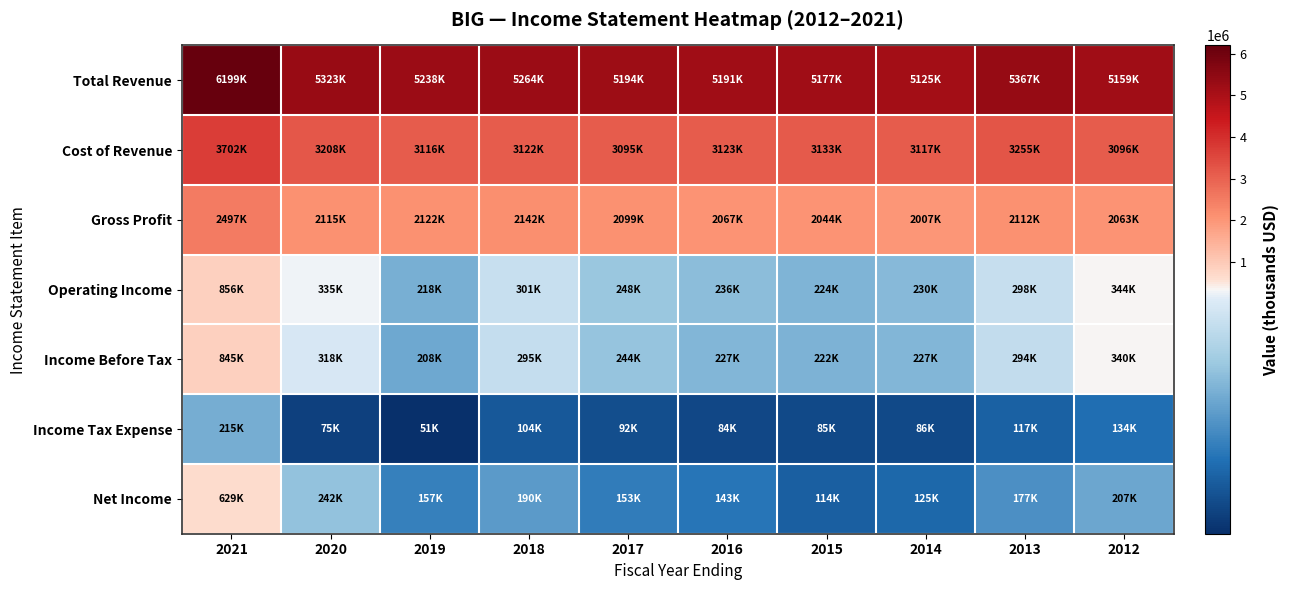

What is the spread (max minus min) of values at 2015?

5091900